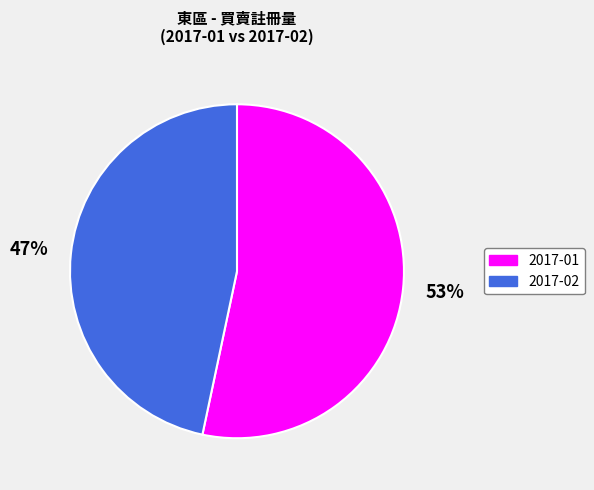

To the nearest percent, what is the combined percentage of 2017-02 and 2017-01?

100%